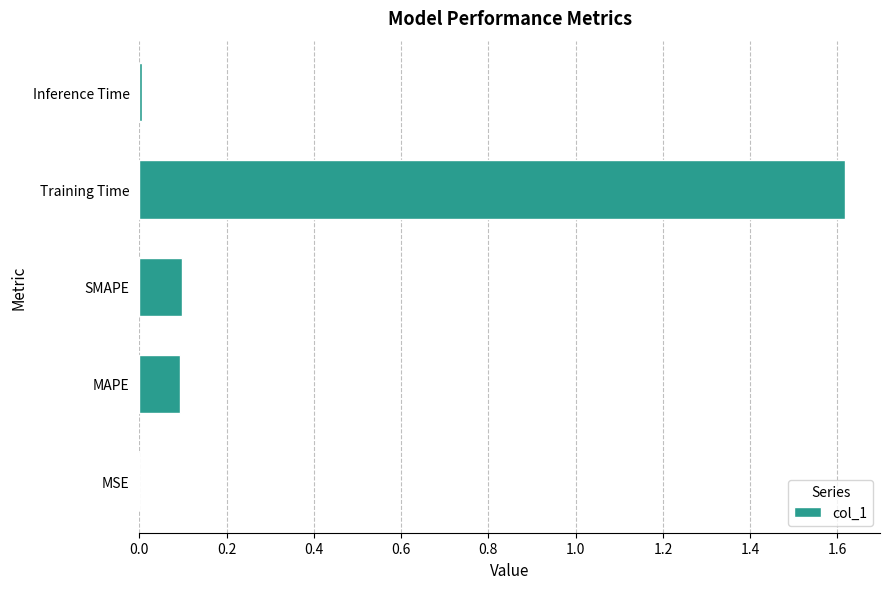

Is it true that the value at MAPE is 0.1?

True